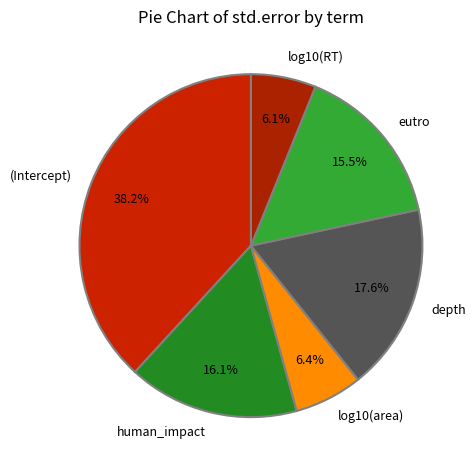

To the nearest percent, what is the combined percentage of depth and (Intercept)?

56%